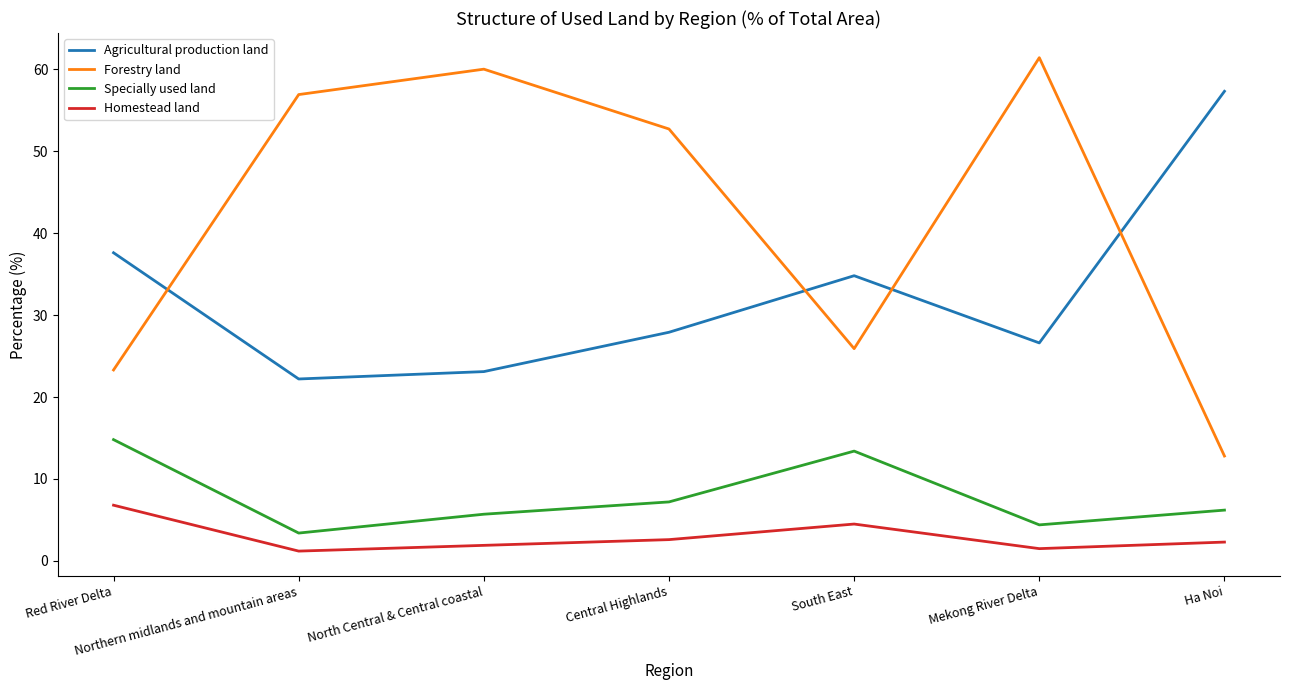

Which series has the largest total across all categories?

Forestry land